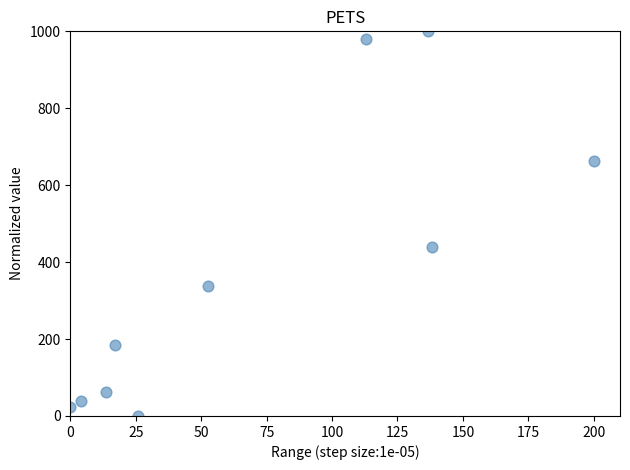

What Y value in the scatter plot is closest to 500?

438.1